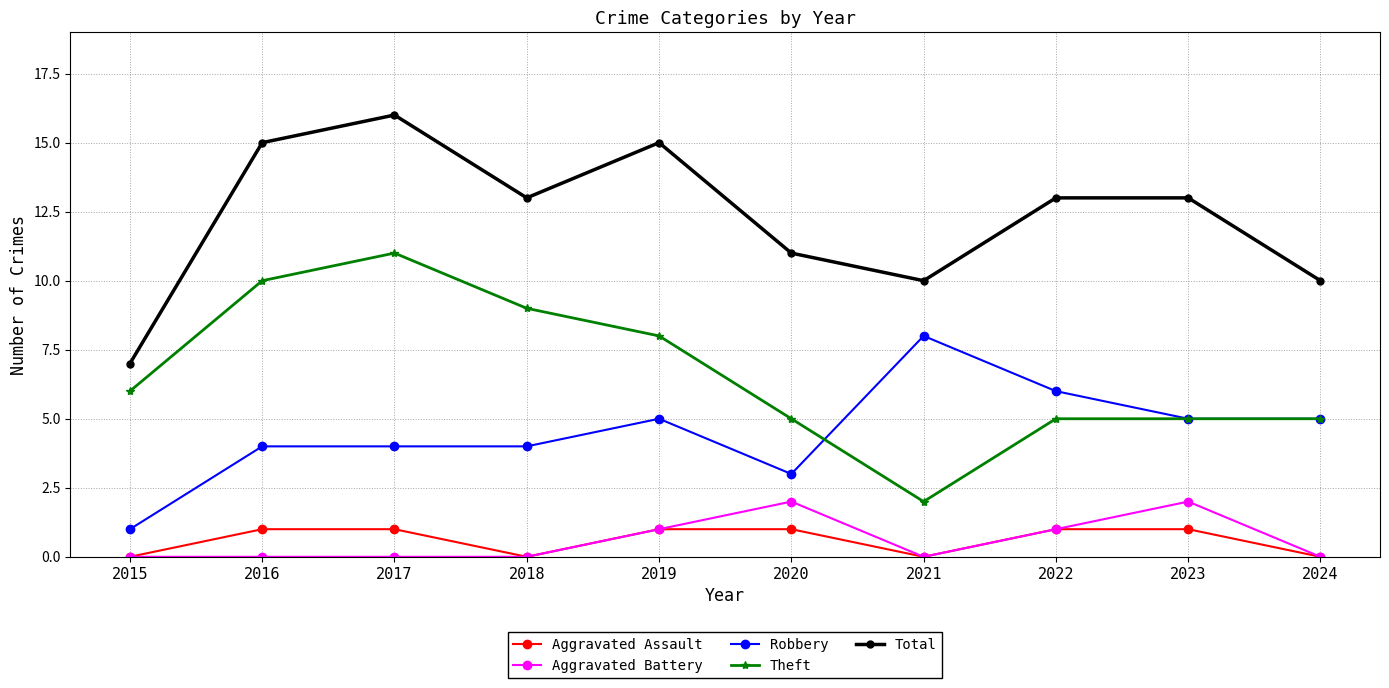

Reading left to right, transcribe all the data shown in this chart.

Aggravated Assault: 2015=0	2016=1	2017=1	2018=0	2019=1	2020=1	2021=0	2022=1	2023=1	2024=0
Aggravated Battery: 2015=0	2016=0	2017=0	2018=0	2019=1	2020=2	2021=0	2022=1	2023=2	2024=0
Robbery: 2015=1	2016=4	2017=4	2018=4	2019=5	2020=3	2021=8	2022=6	2023=5	2024=5
Theft: 2015=6	2016=10	2017=11	2018=9	2019=8	2020=5	2021=2	2022=5	2023=5	2024=5
Total: 2015=7	2016=15	2017=16	2018=13	2019=15	2020=11	2021=10	2022=13	2023=13	2024=10